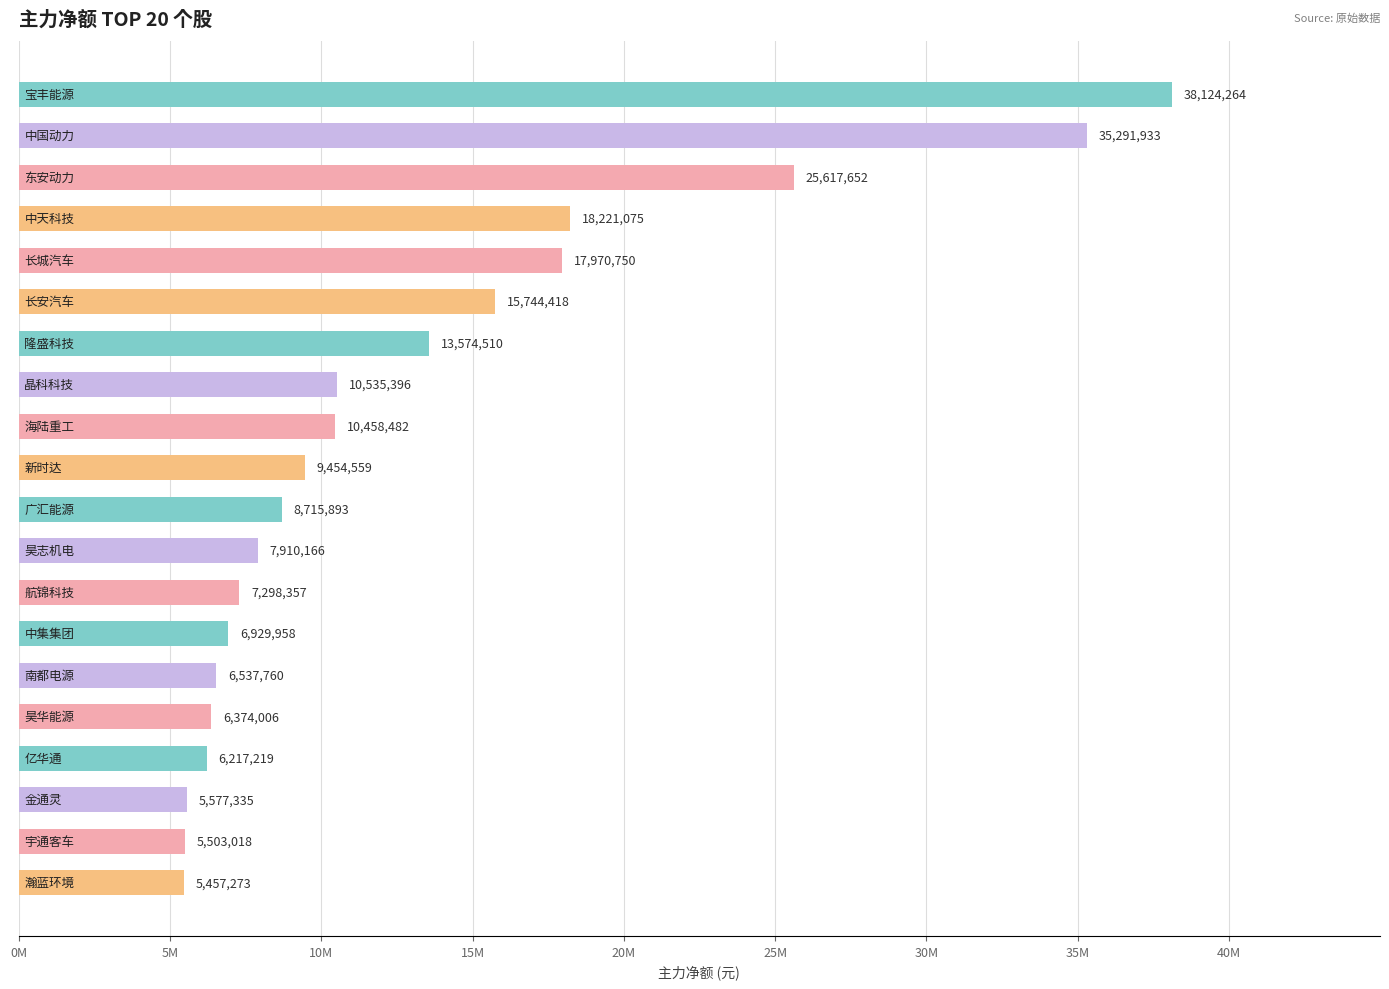

Does the chart contain stacked bars?

No